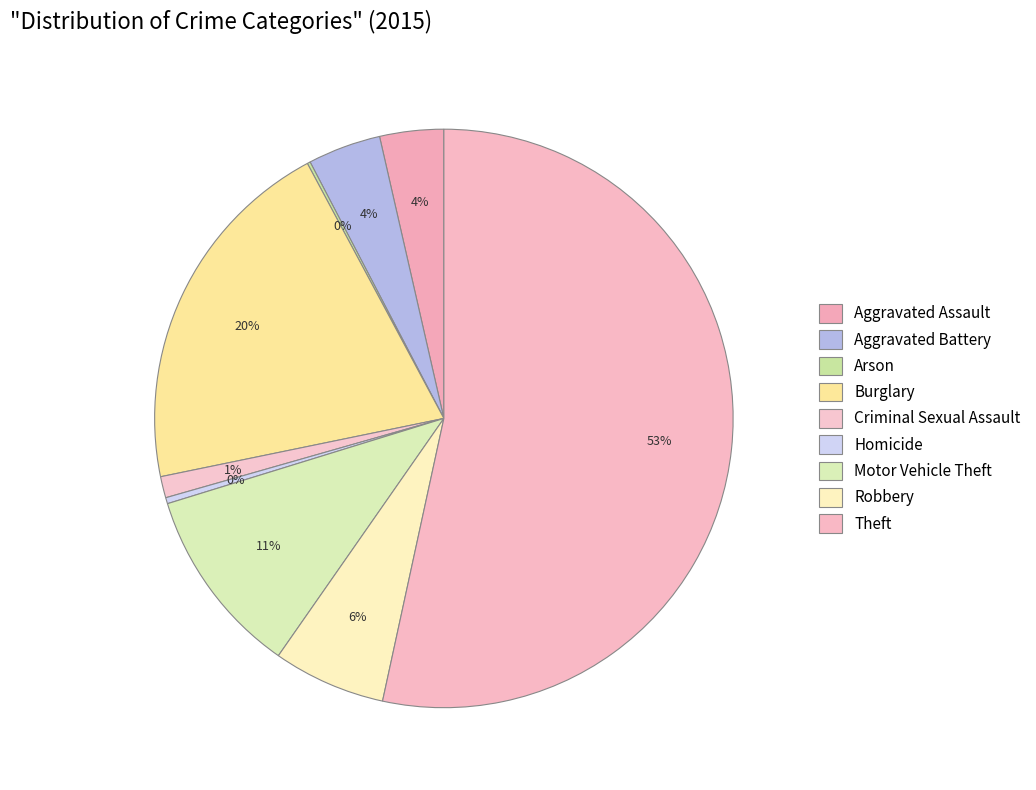

To the nearest percent, what is the difference between the Aggravated Battery and Homicide slice percentages?

4%